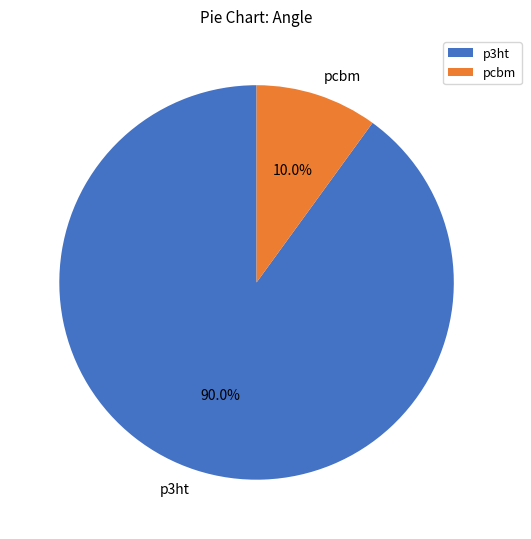

To the nearest percent, what portion does pcbm represent?

10%